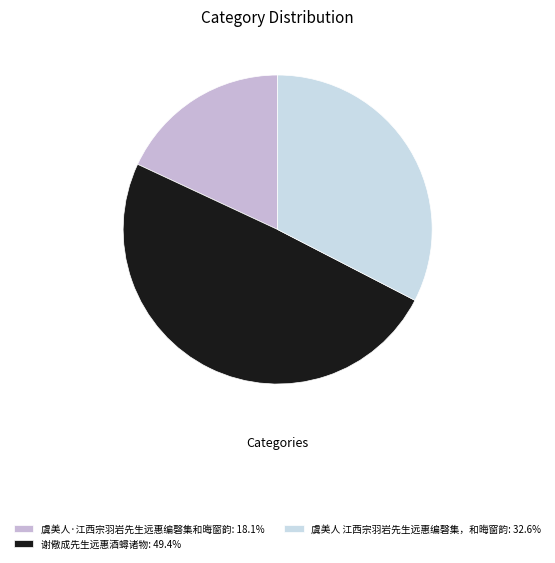

What is the ratio of the value at 谢儆成先生远惠酒蟳诸物 to the value at 虞美人 江西宗羽岩先生远惠编磬集，和晦窗韵?

1.5